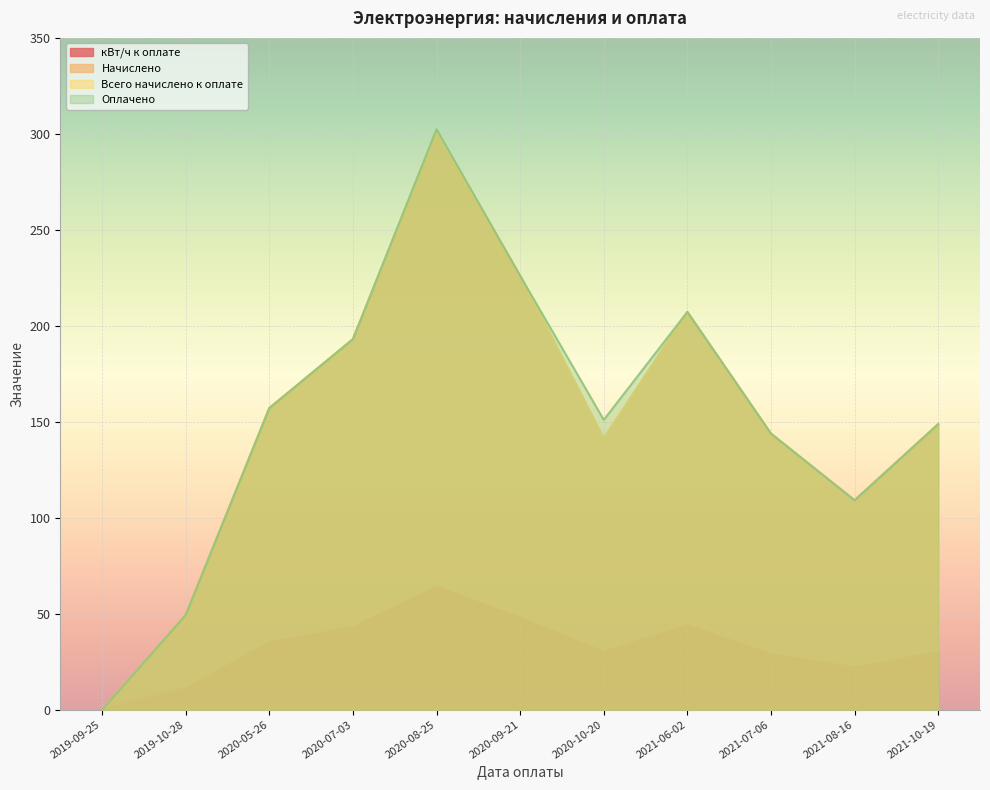

What is the label of the 2nd point from the right?

2021-08-16